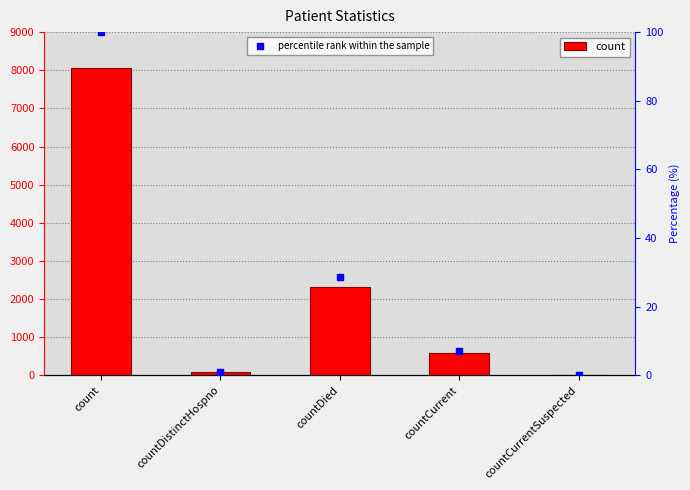

Which series has the largest Y range (max minus min)?

count